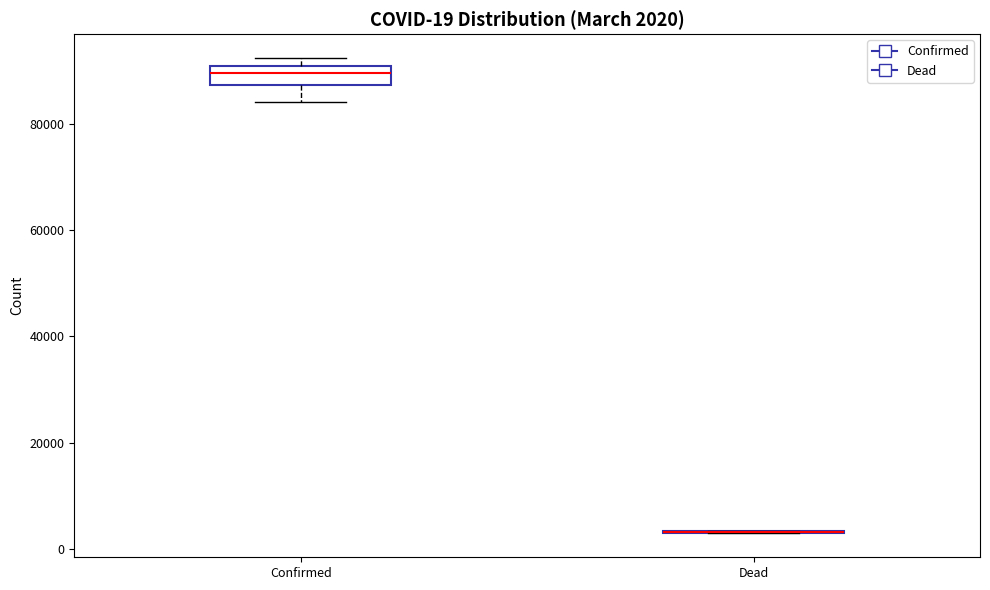

Comparing the boxes themselves (not the whiskers), which one is the tallest?

Confirmed